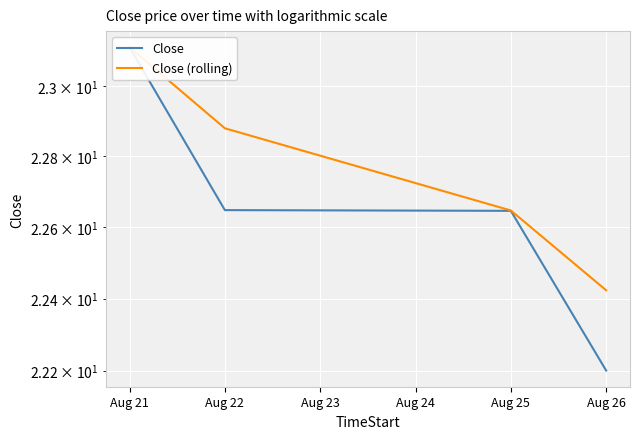

Between Aug 22 and Aug 25, which series saw the biggest shift?

Close (rolling)